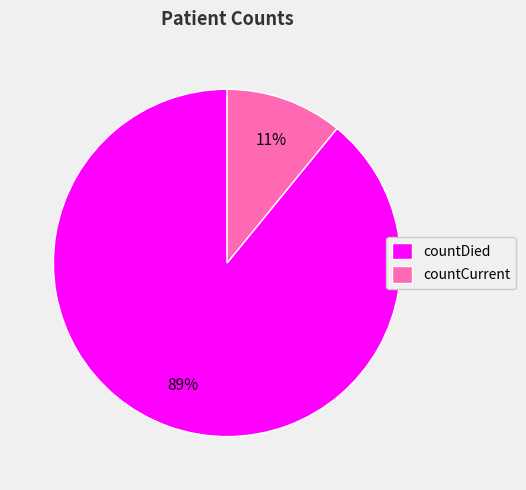

Combined, do countCurrent and countDied account for over 50%?

Yes